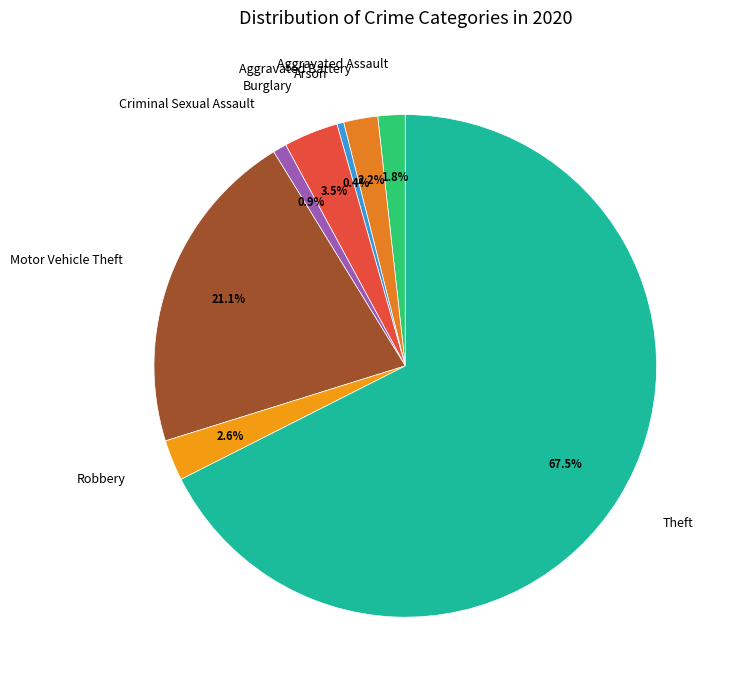

Which category has the biggest portion of the pie?

Theft